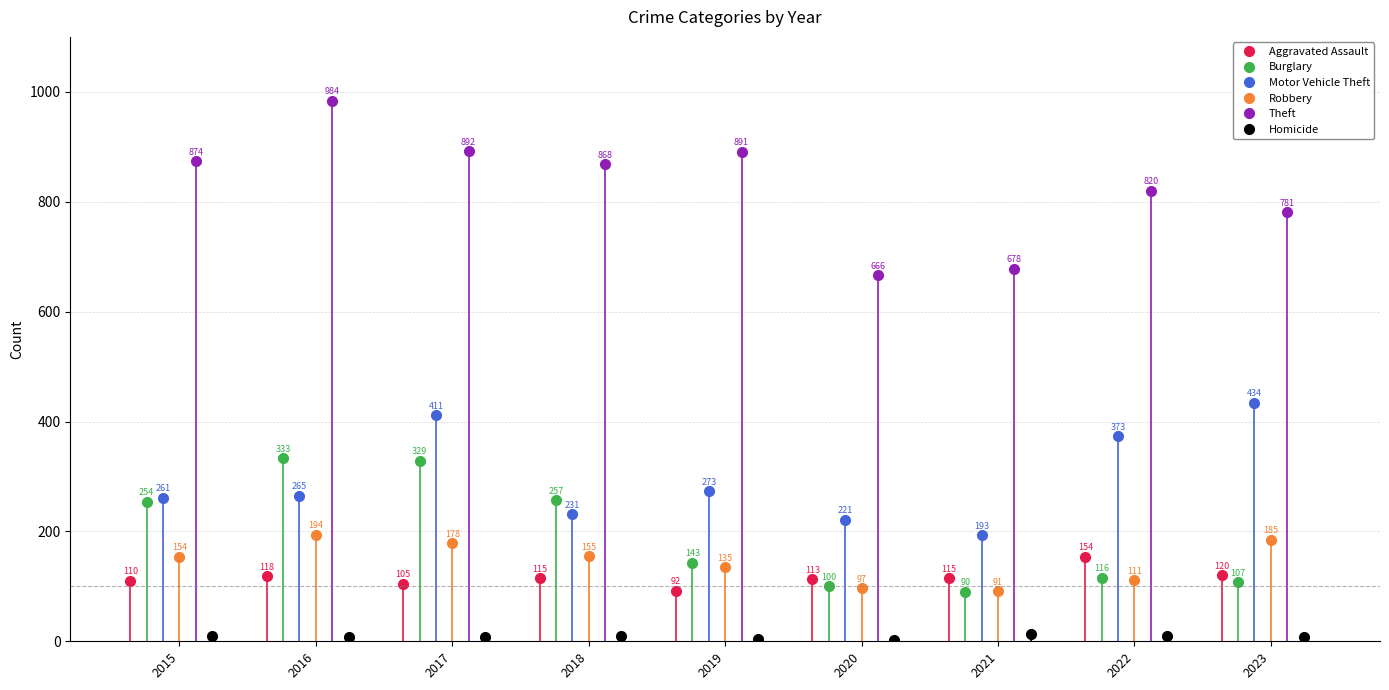

The Homicide series shows 14 at 2022. True or false?

False